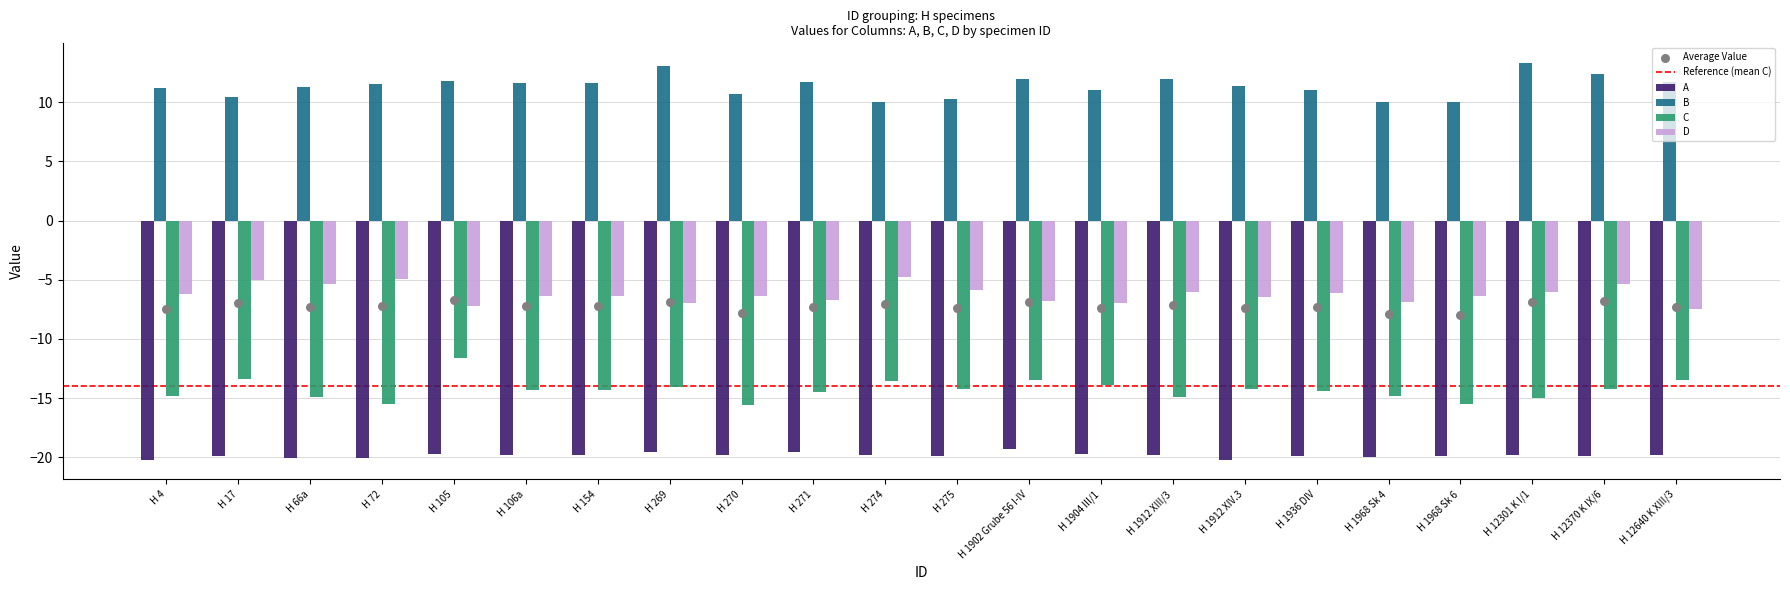

Which series has the widest spread of Y values?

C